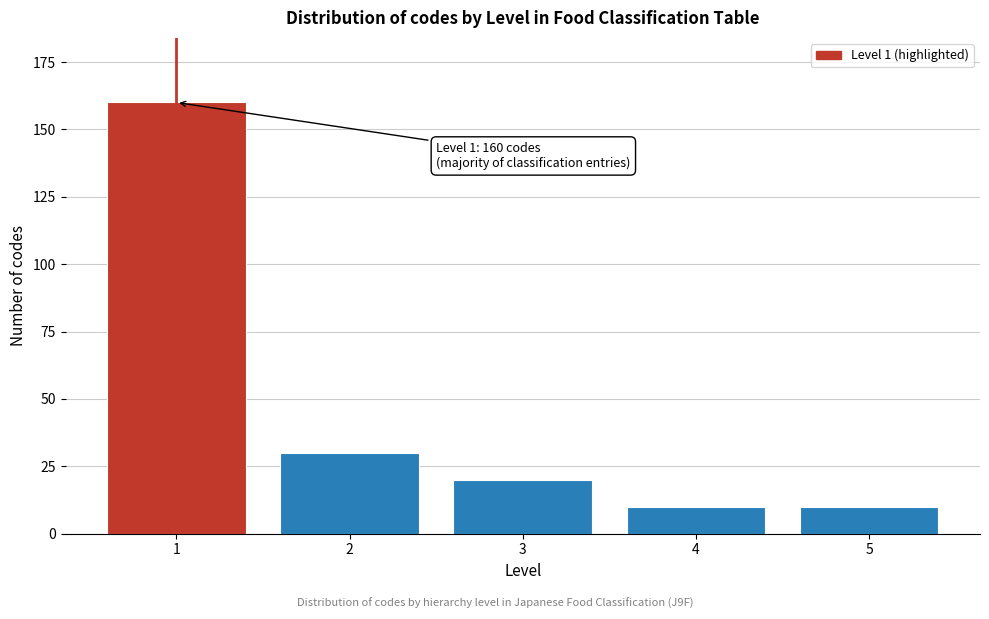

Reading left to right, extract all data points from this chart.

1=160	2=30	3=20	4=10	5=10